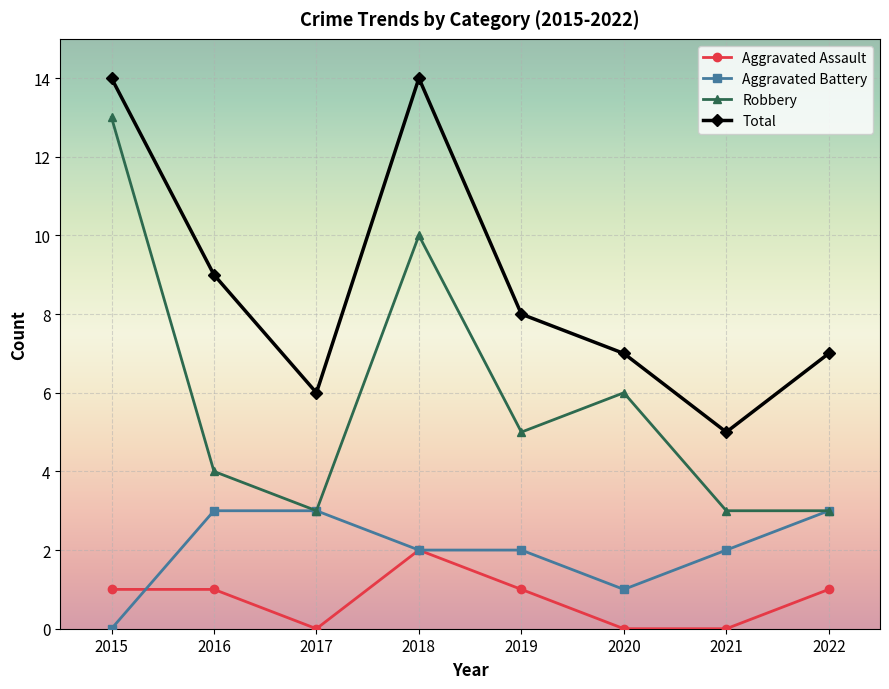

How many interior local peaks does the Total series have?

1